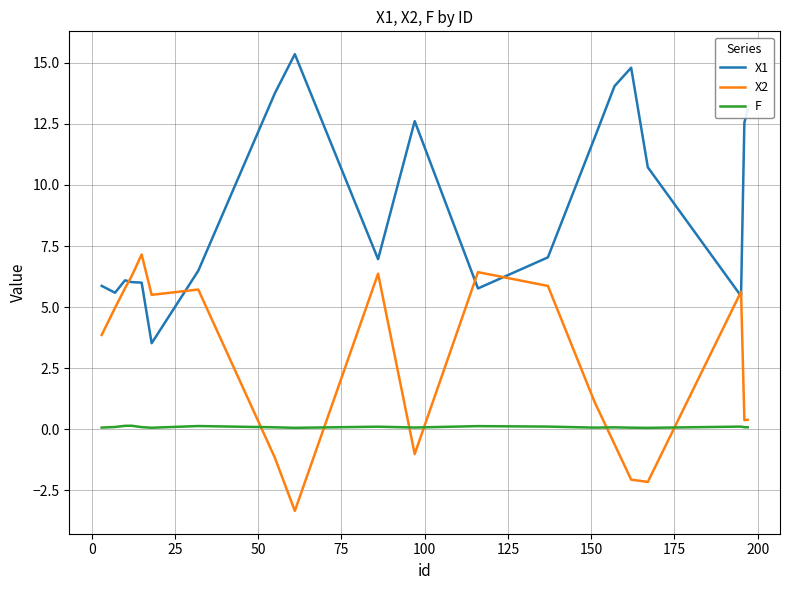

Which series has the largest total across all categories?

X1